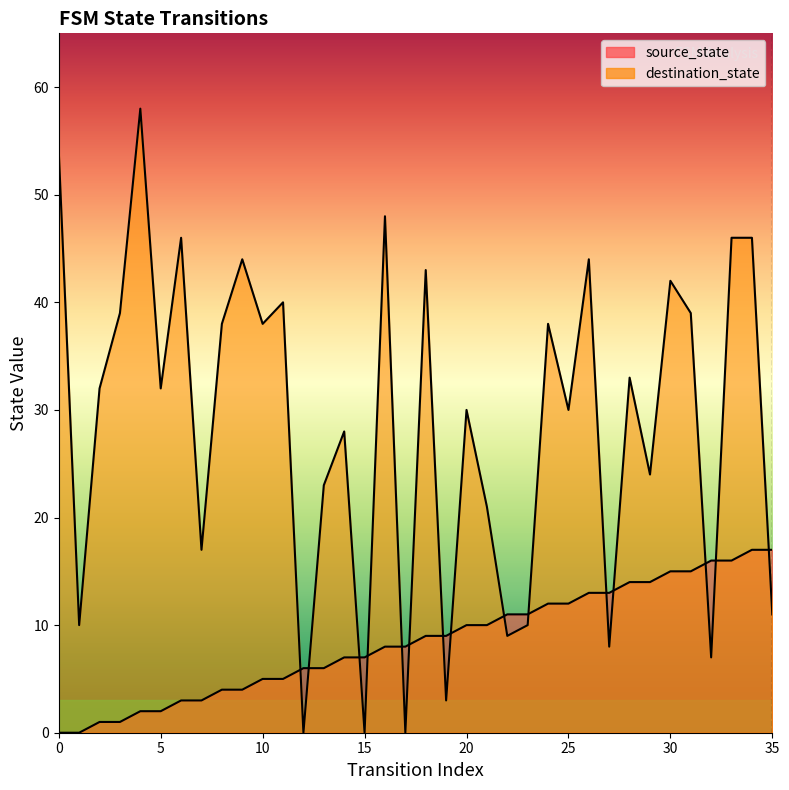

What is the total value across all series at 33?

62